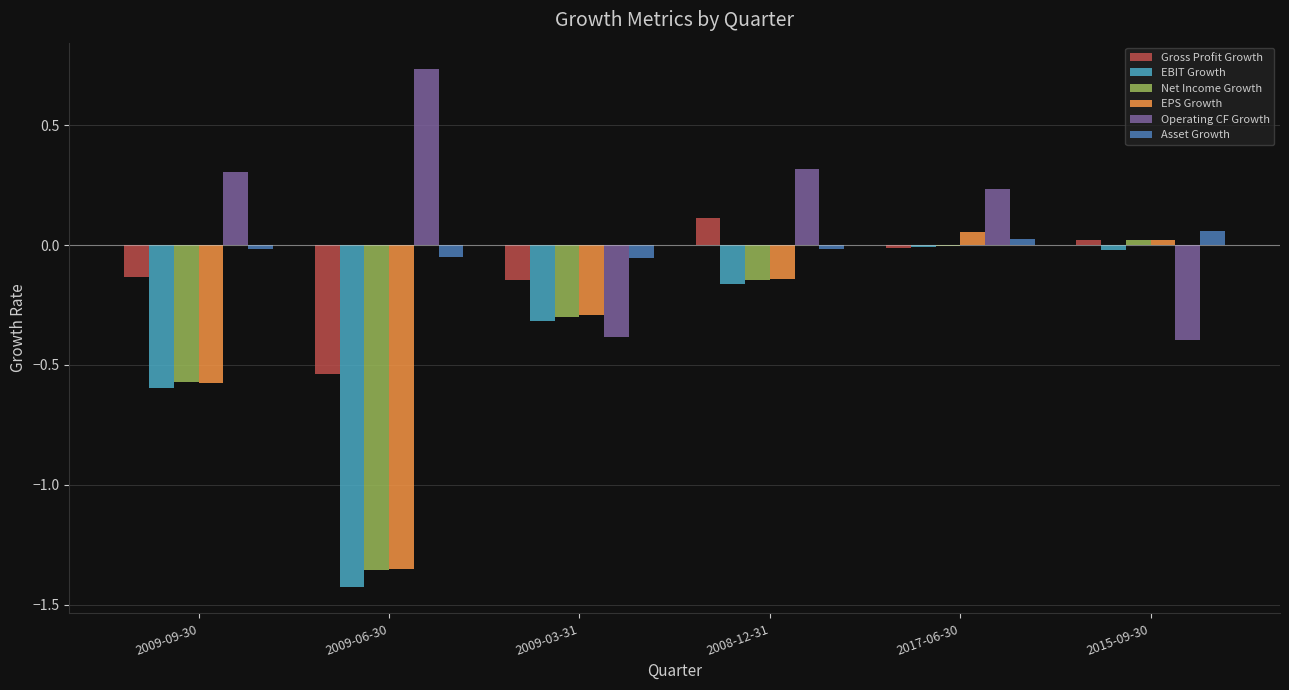

Which label corresponds to the largest value in the chart?

2009-06-30